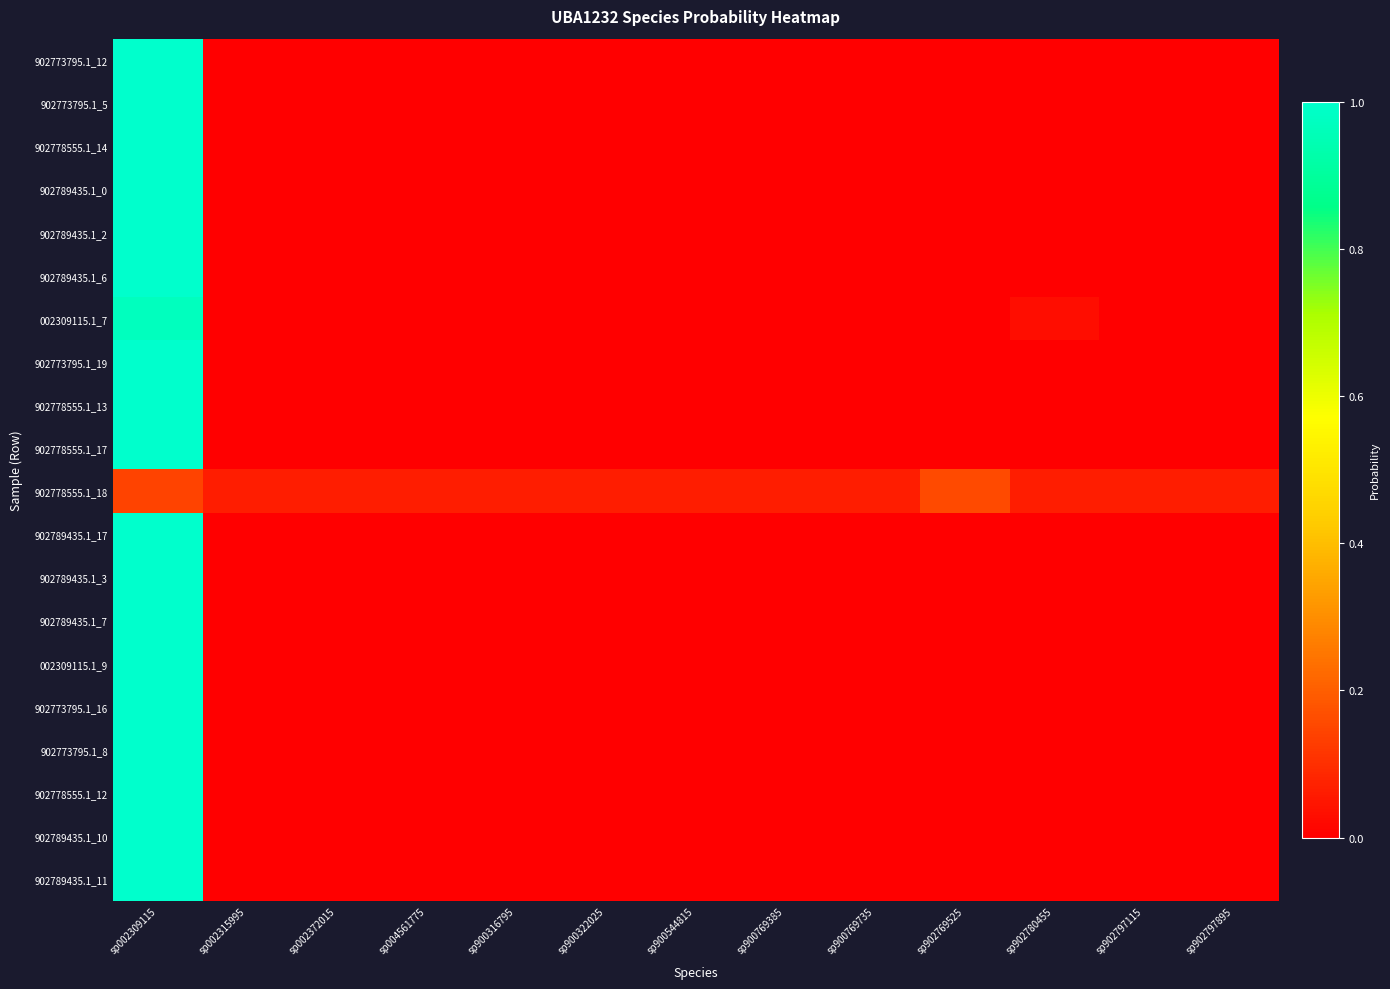

Which series has the widest spread of values?

902773795.1_12